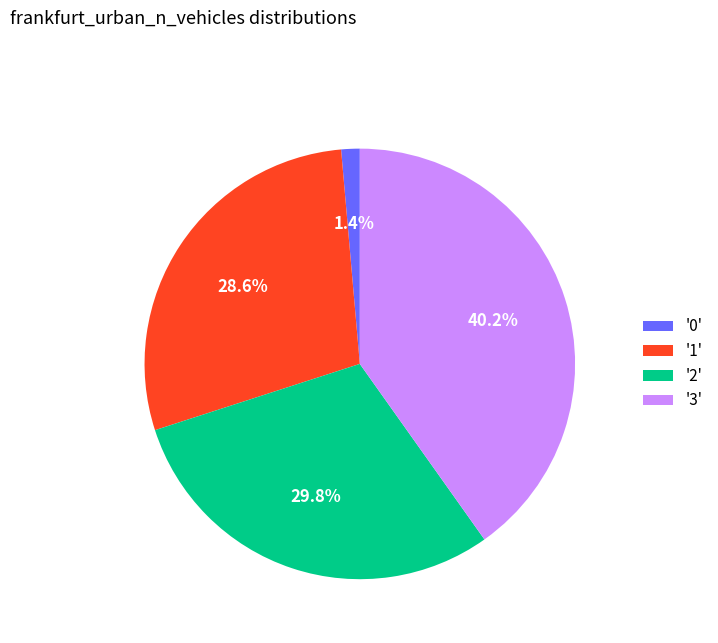

Count the number of slices in the pie.

4